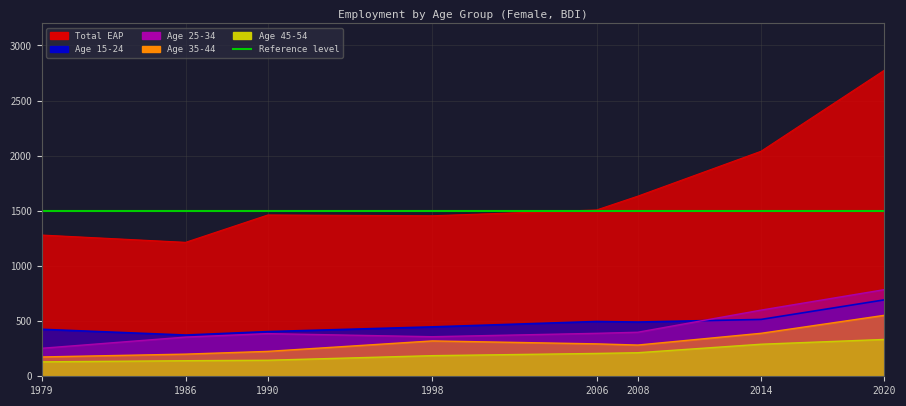

What is the difference between the age_35_44 values at 1979 and 2014?

214.6